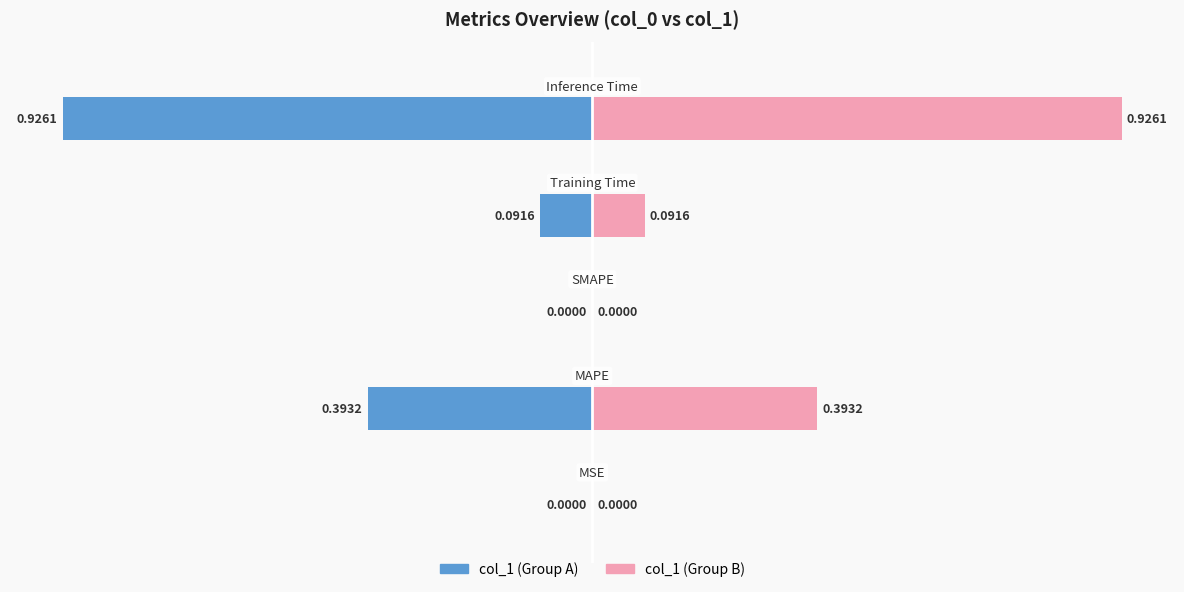

Which series has the largest range (max minus min)?

col_1 (left)